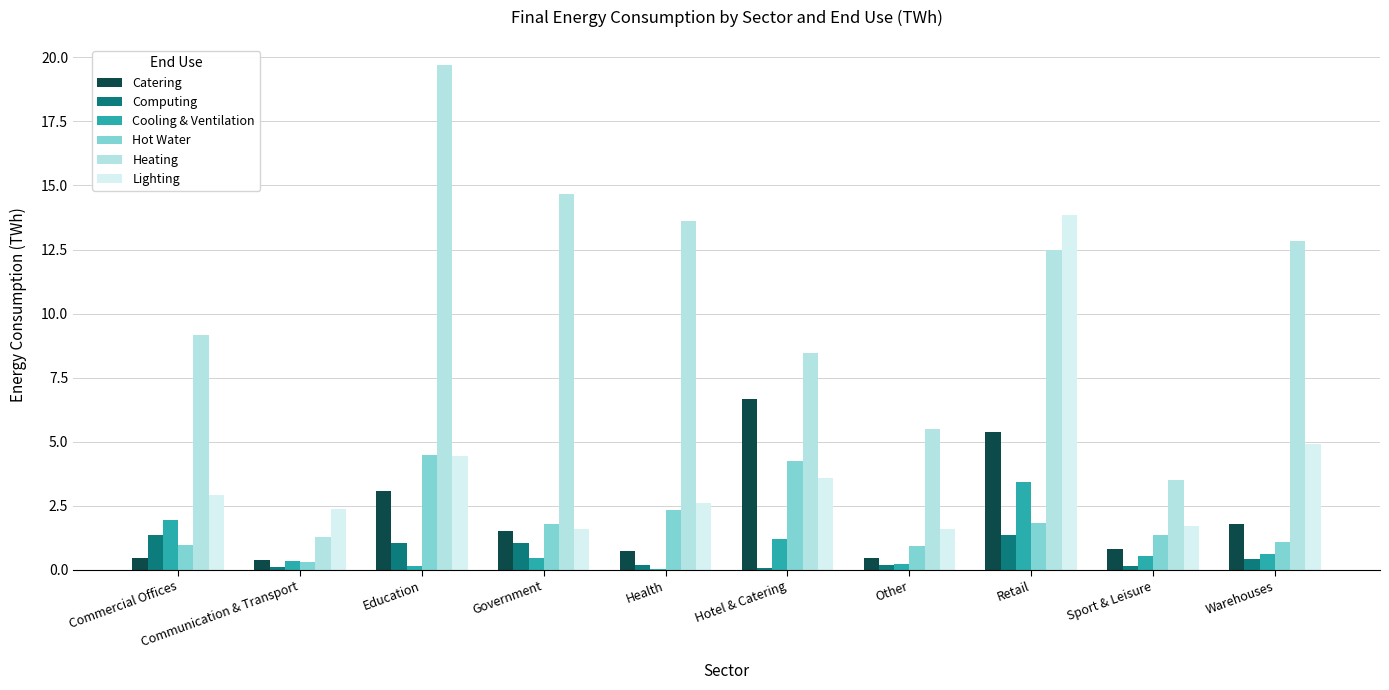

Are the bars horizontal?

No